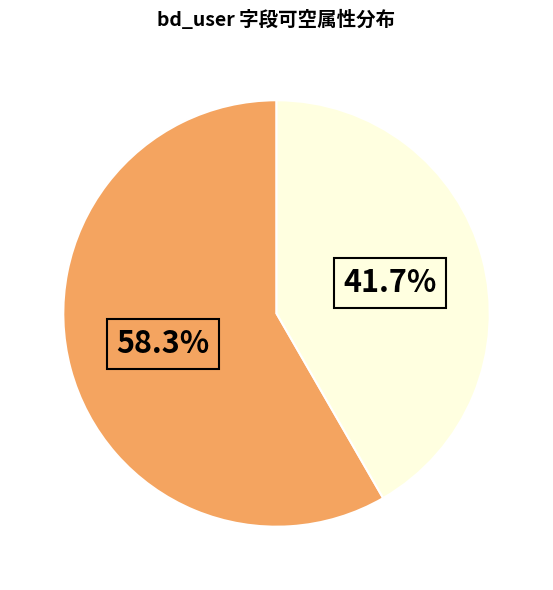

Is there a majority slice in this chart?

Yes